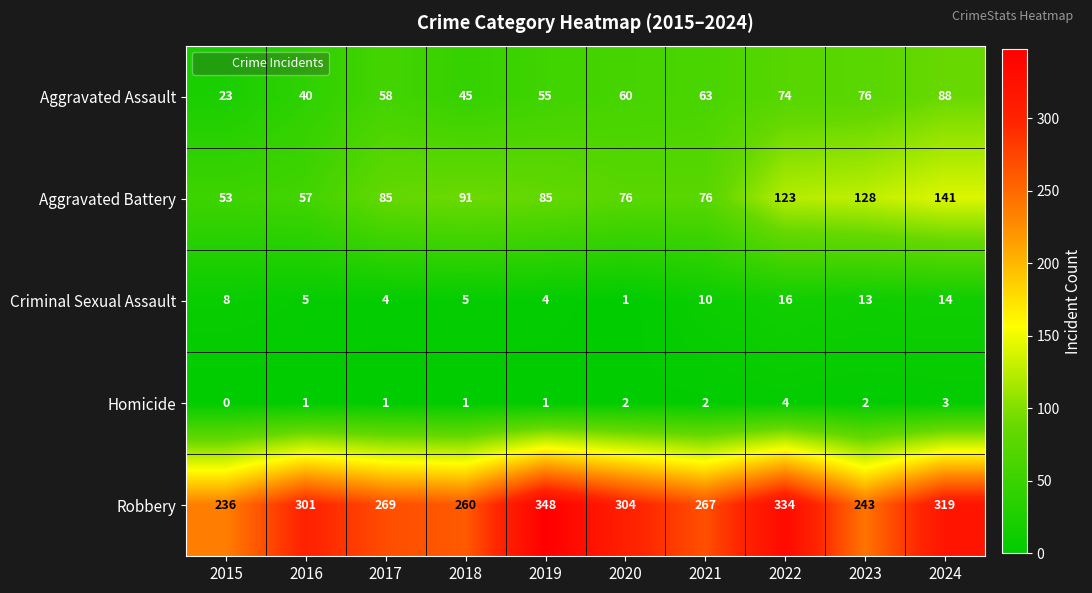

What is the total value across all series at 2021?

418